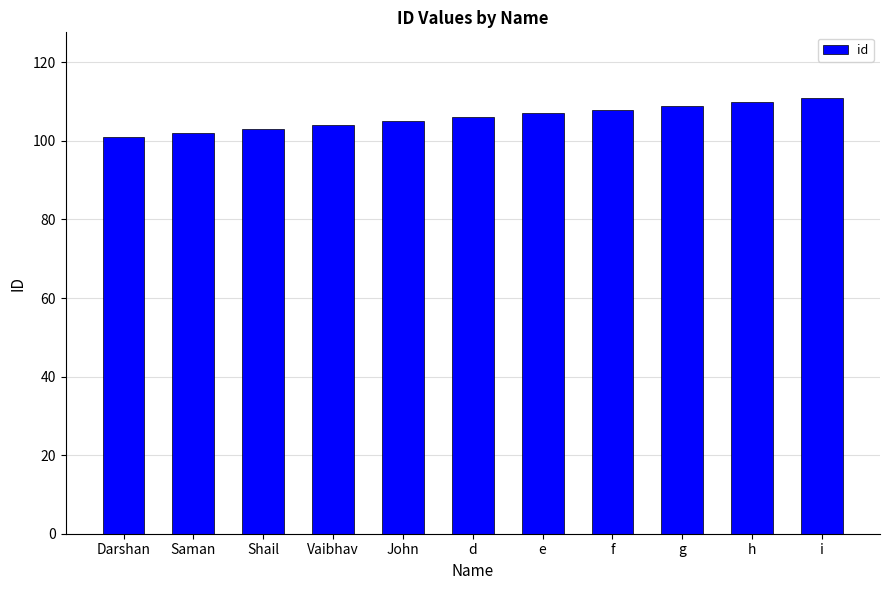

Reading left to right, extract all data points from this chart.

Darshan=101	Saman=102	Shail=103	Vaibhav=104	John=105	d=106	e=107	f=108	g=109	h=110	i=111